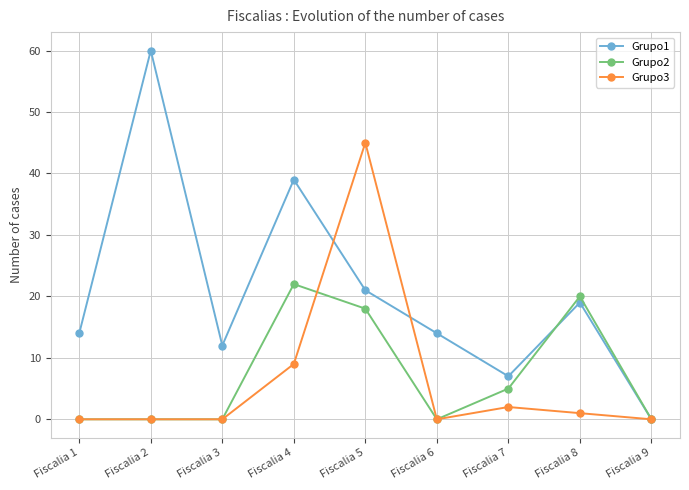

True or false: Grupo3 and Grupo2 intersect in this chart.

True